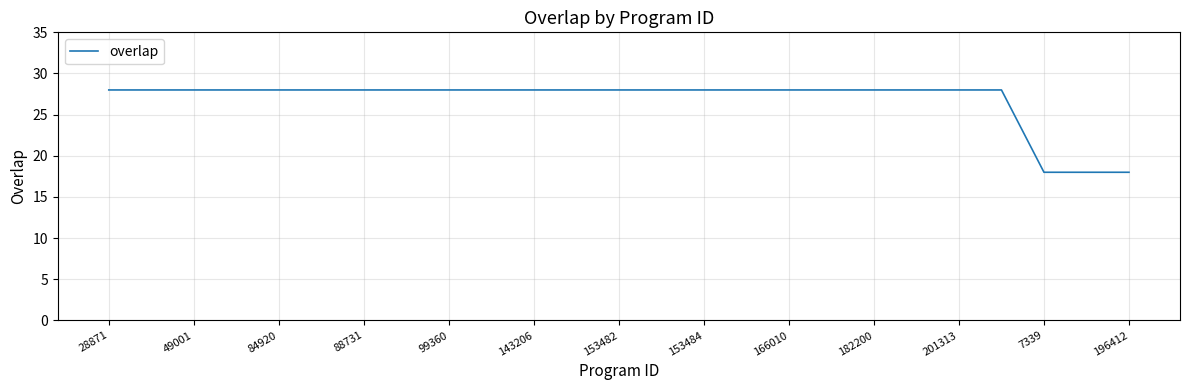

Reading left to right, what are all the values shown in this chart?

28	28	28	28	28	28	28	28	28	28	28	28	28	28	28	28	28	28	28	28	28	28	18	18	18